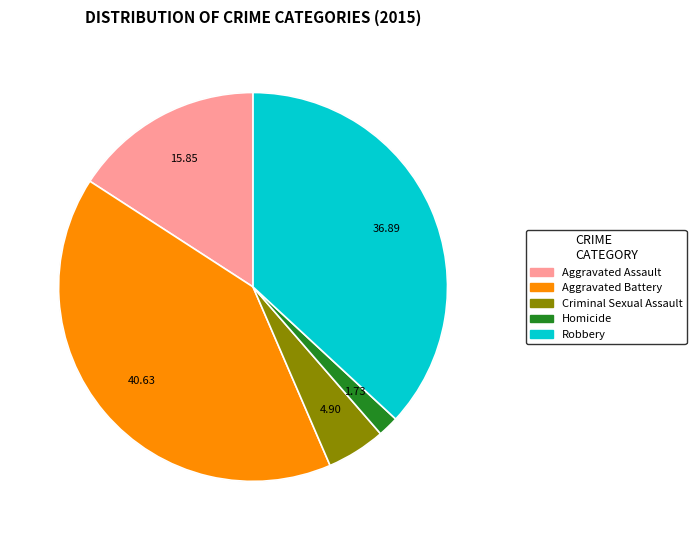

Rank the categories by value from lowest to highest.

Homicide, Criminal Sexual Assault, Aggravated Assault, Robbery, Aggravated Battery